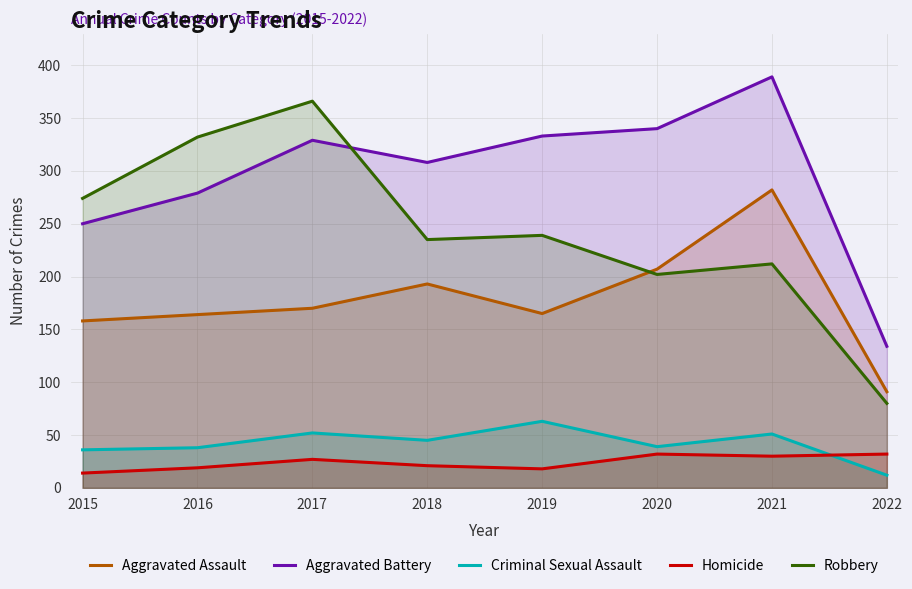

What are all the series names shown in the legend?

Aggravated Assault, Aggravated Battery, Criminal Sexual Assault, Homicide, Robbery